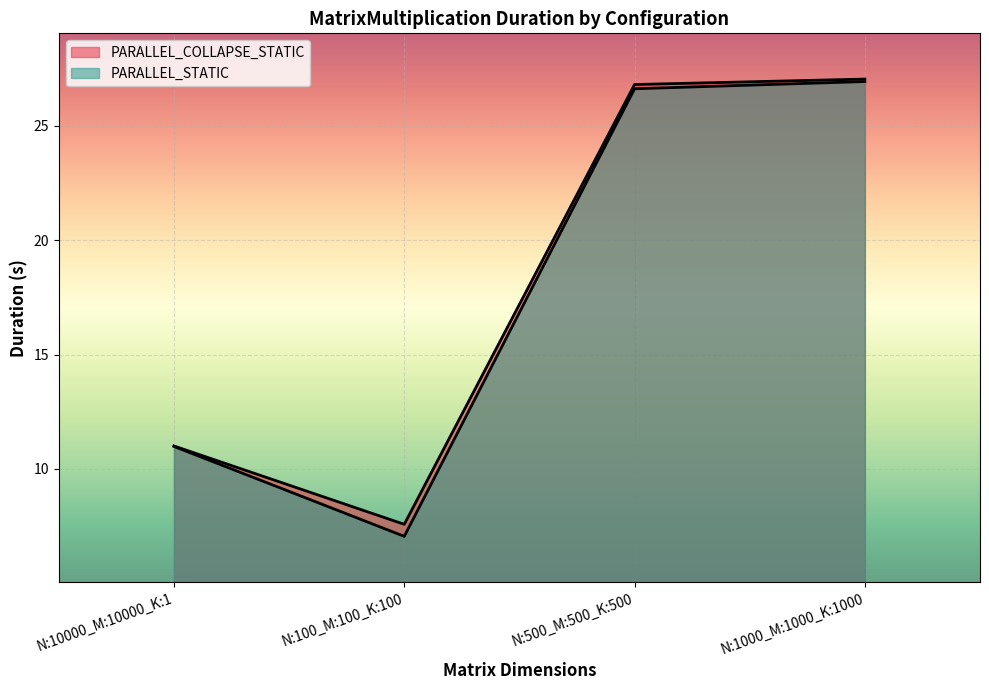

What is the minimum value for PARALLEL_STATIC?

7.1